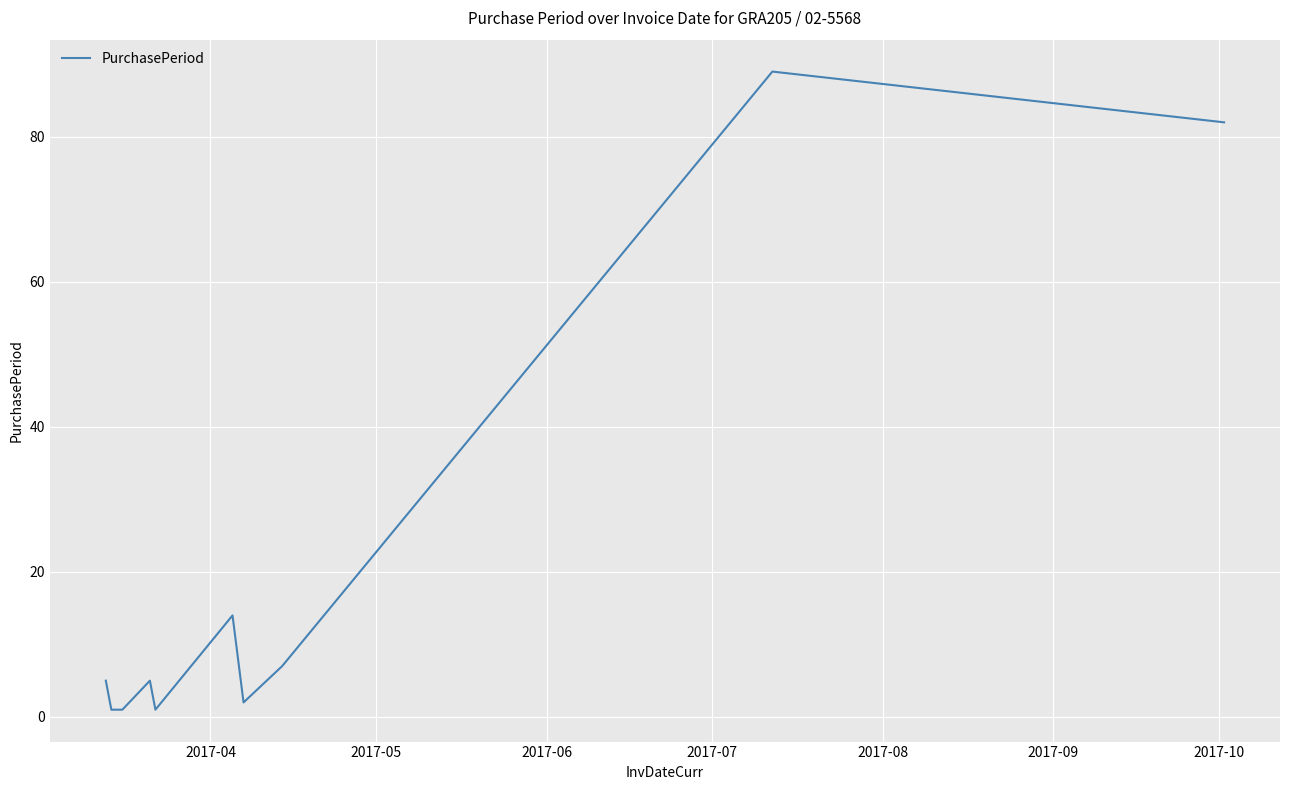

What is the greatest value displayed?

89